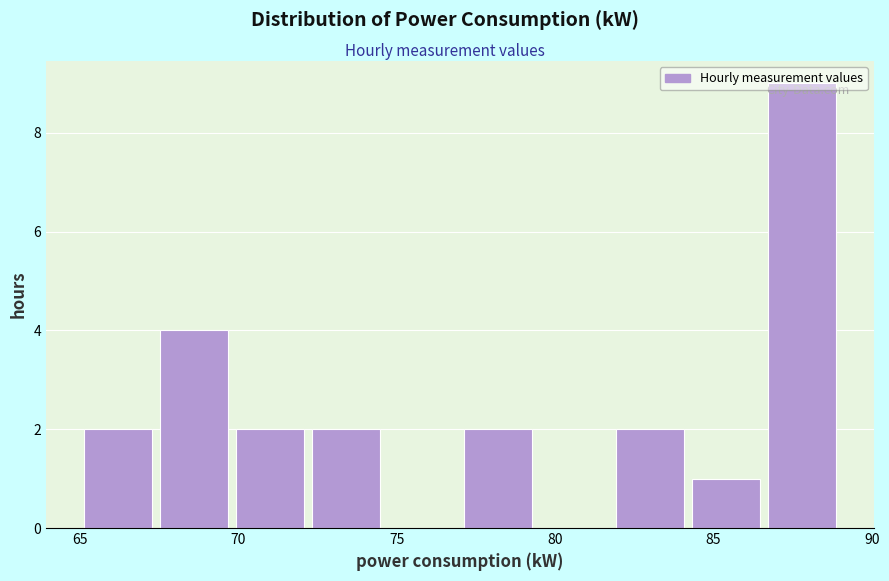

What is the height of the bar covering 81.8 to 84.2 on the x-axis? Neither the bar edges nor the heights are printed on the chart, so give them approximately, as read against the axes.

2